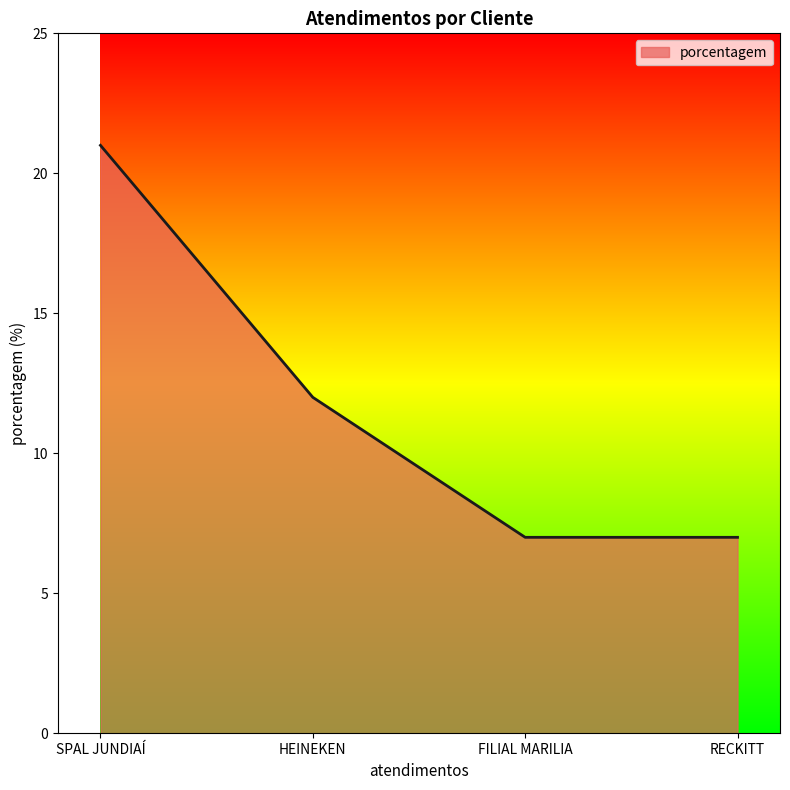

What is the change in value from SPAL JUNDIAÍ to FILIAL MARILIA?

-14